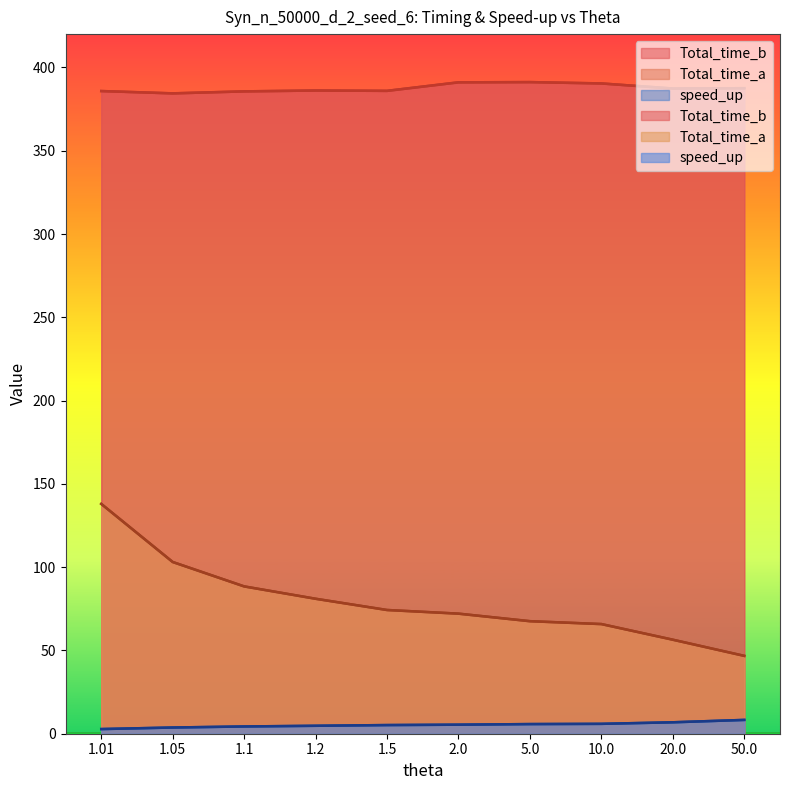

What is the average value of the speed_up series?

5.3